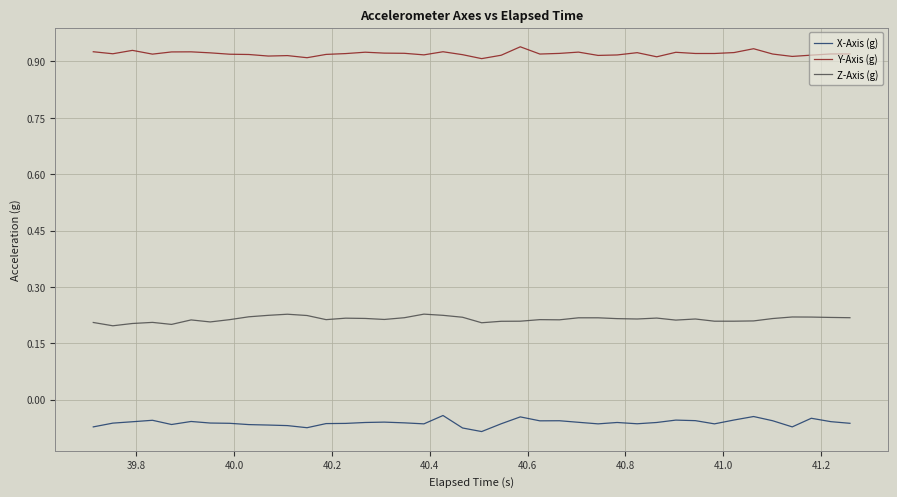

True or false: Z-Axis (g) and Y-Axis (g) intersect in this chart.

False